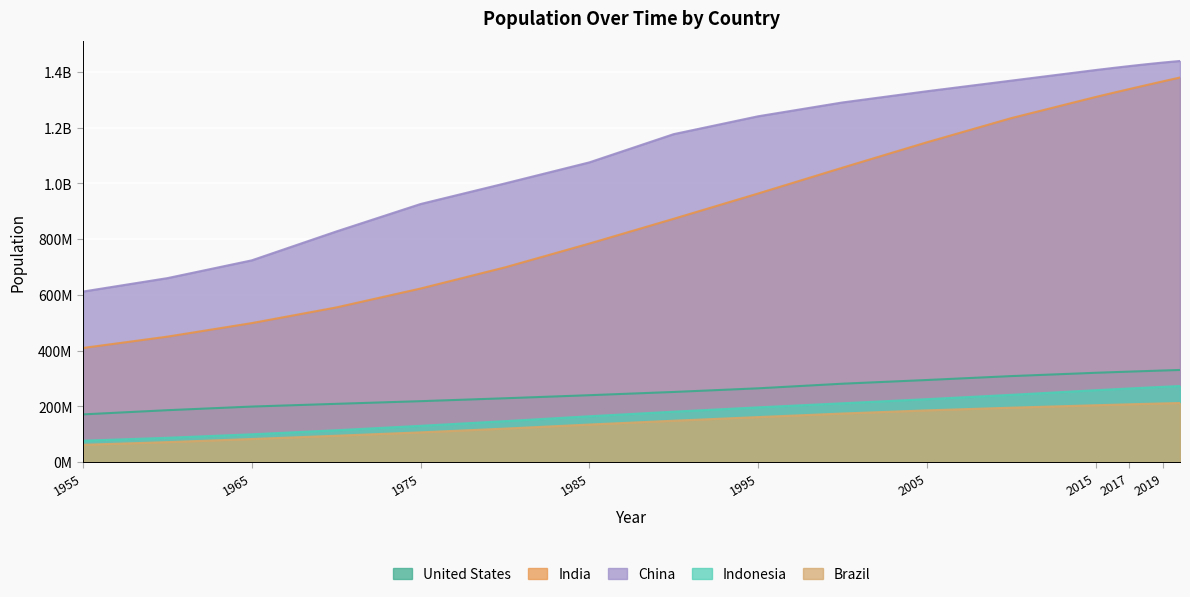

How many categories are shown in the chart?

18